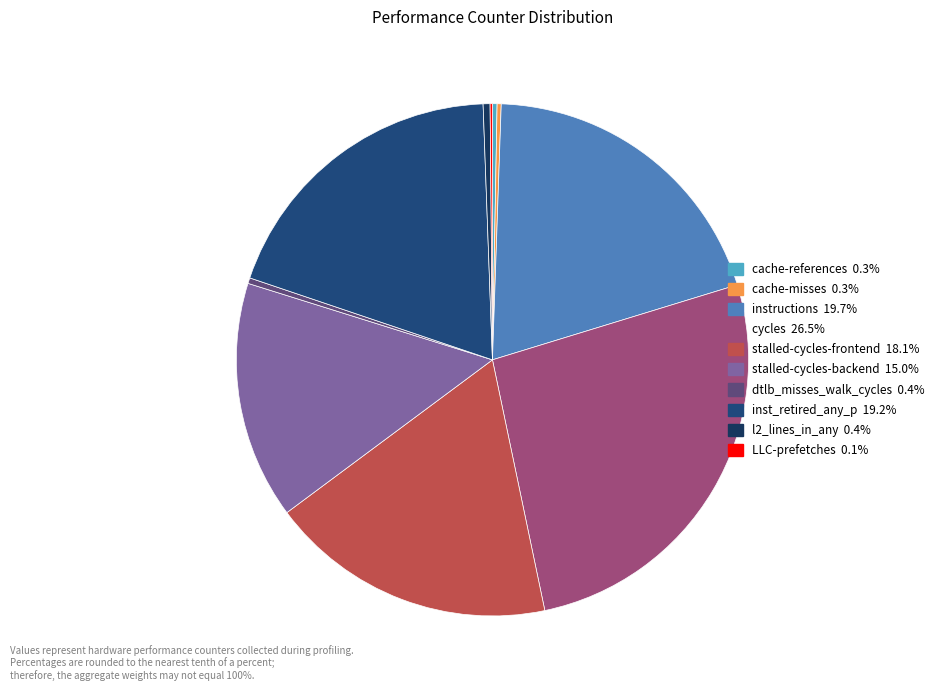

Does dtlb_misses_walk_cycles represent more than half of the total?

No